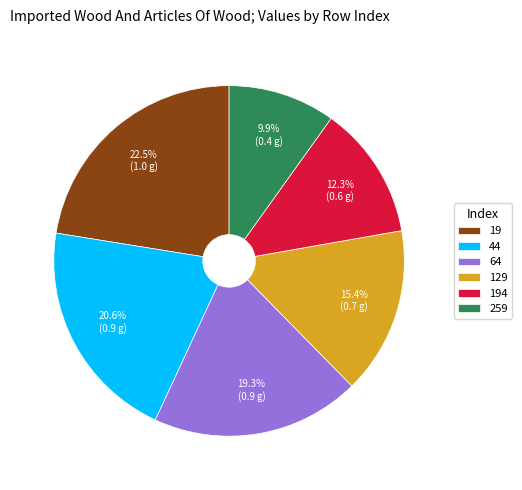

How much of the chart is everything except 194?

87.7%